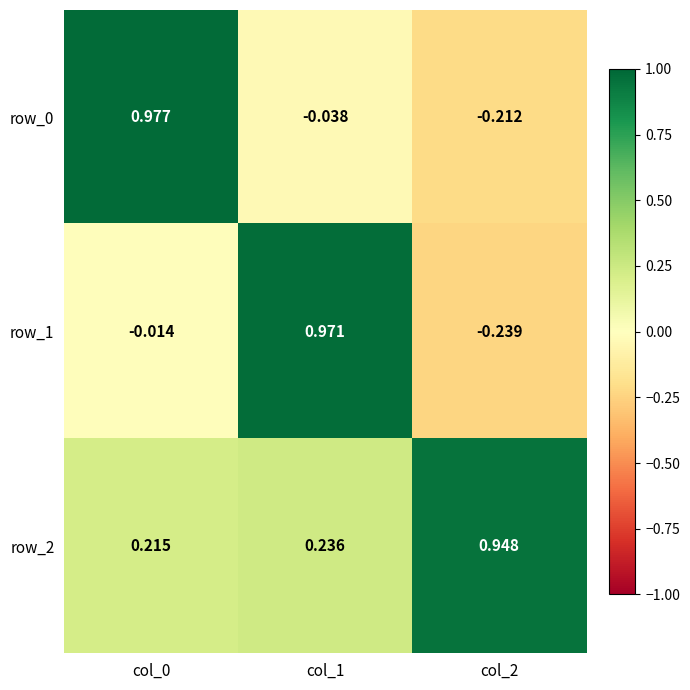

Is the value of row_1 at col_1 greater than the value of row_2 at col_1?

Yes